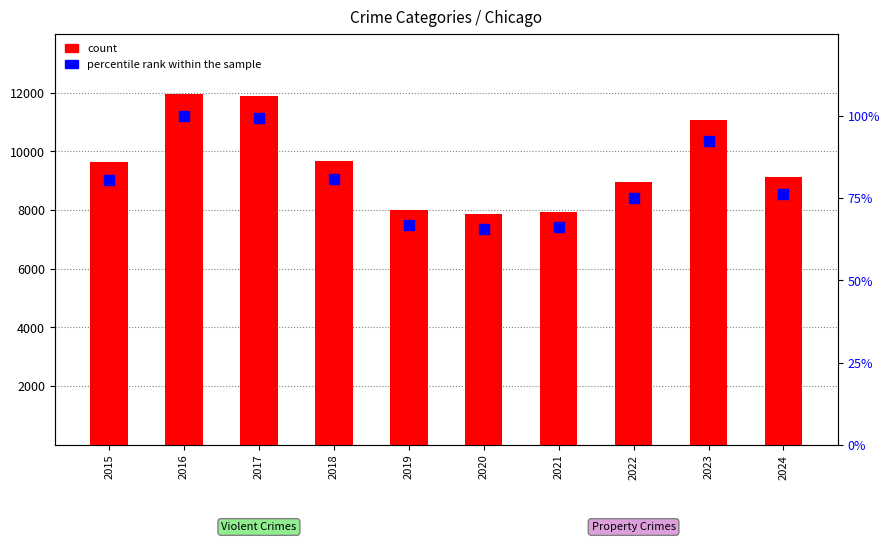

What are all the series names shown in the legend?

count, percentile rank within the sample